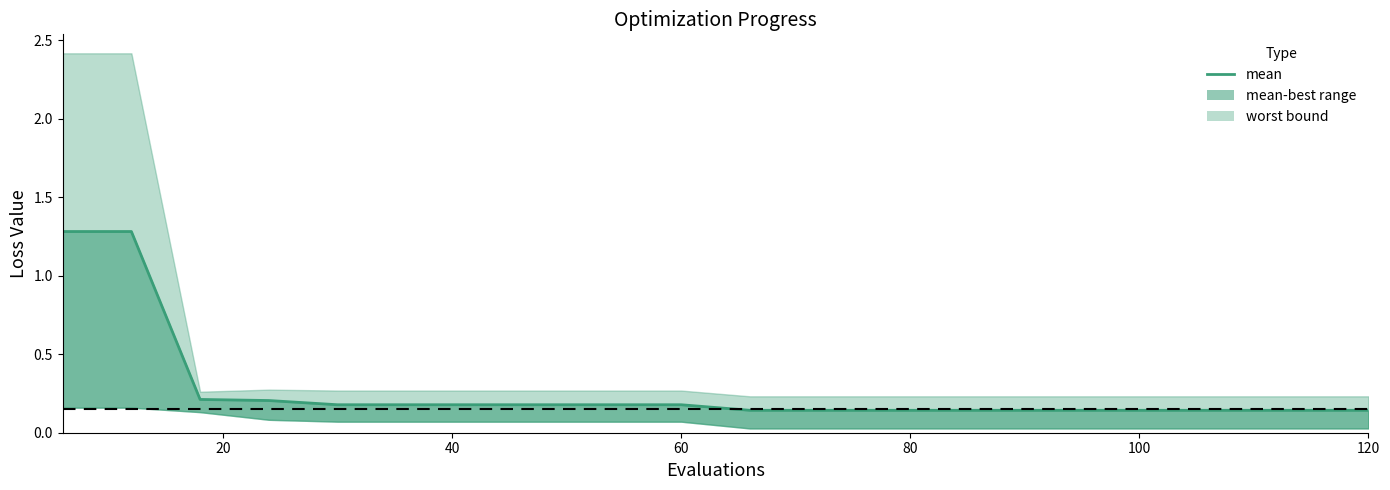

Reading right to left, transcribe all the data shown in this chart.

0.1	0.1	0.1	0.1	0.1	0.1	0.1	0.1	0.1	0.1	0.2	0.2	0.2	0.2	0.2	0.2	0.2	0.2	1.3	1.3